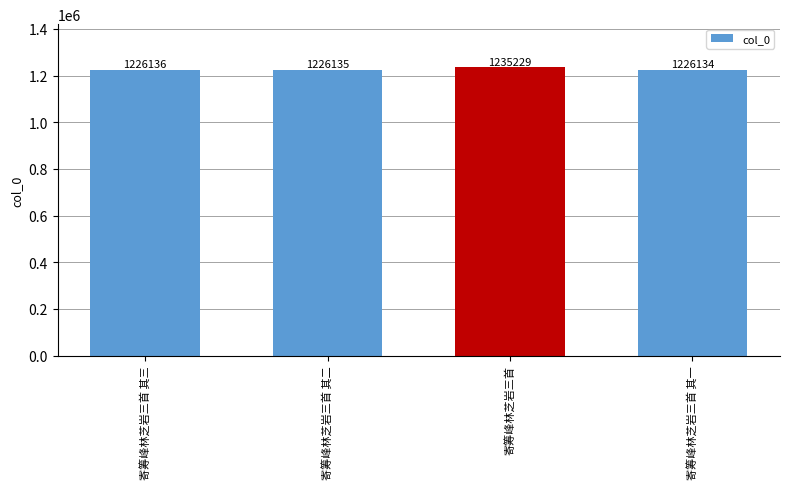

Does the chart contain stacked bars?

No